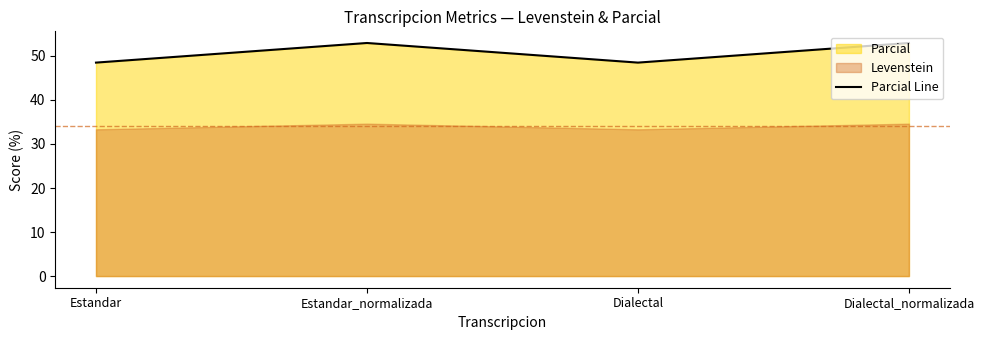

What is the approximate value at Estandar_normalizada?

52.9